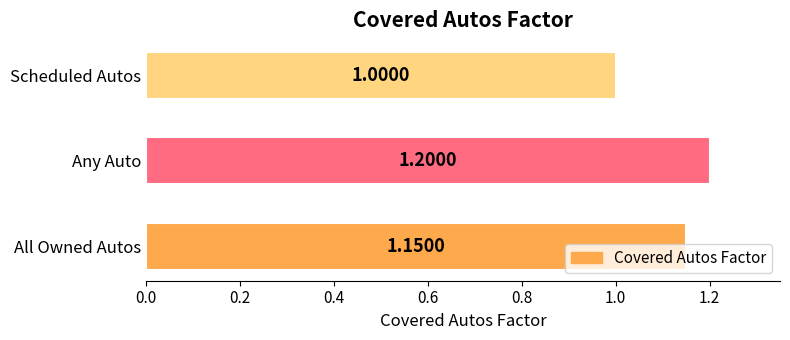

What is the ratio of the value at Scheduled Autos to the value at Any Auto?

0.8